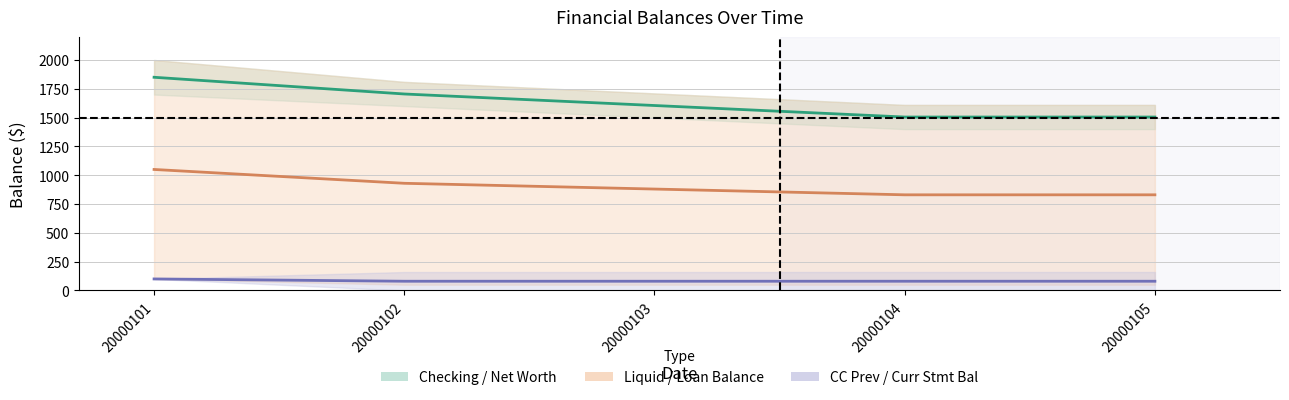

Reading right to left, transcribe all the data shown in this chart.

Net Worth: 20000105=1505.0	20000104=1505.0	20000103=1605.0	20000102=1705.0	20000101=1850.0
test loan: Principal Balance: 20000105=830.0	20000104=830.0	20000103=880.0	20000102=930.0	20000101=1050.0
Credit: Prev Stmt Bal: 20000105=80.0	20000104=80.0	20000103=80.0	20000102=80.0	20000101=100.0